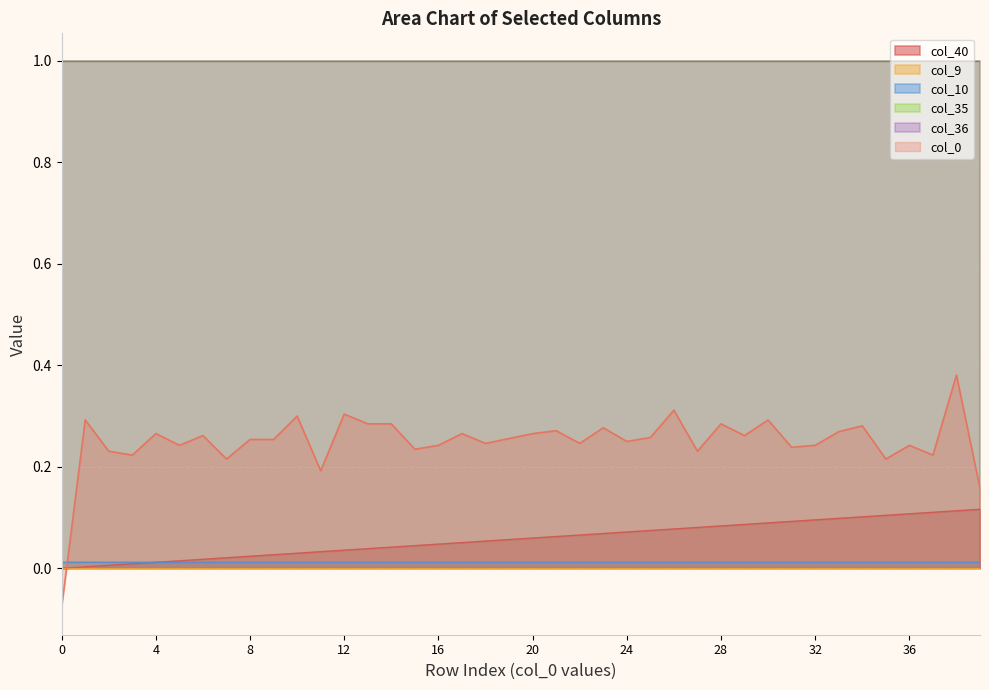

Between 12 and 10, which is larger?

12